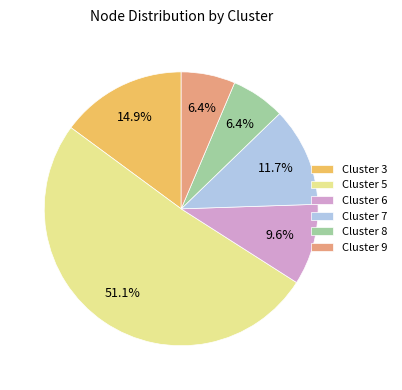

Between Cluster 9 and Cluster 7, which is larger?

Cluster 7